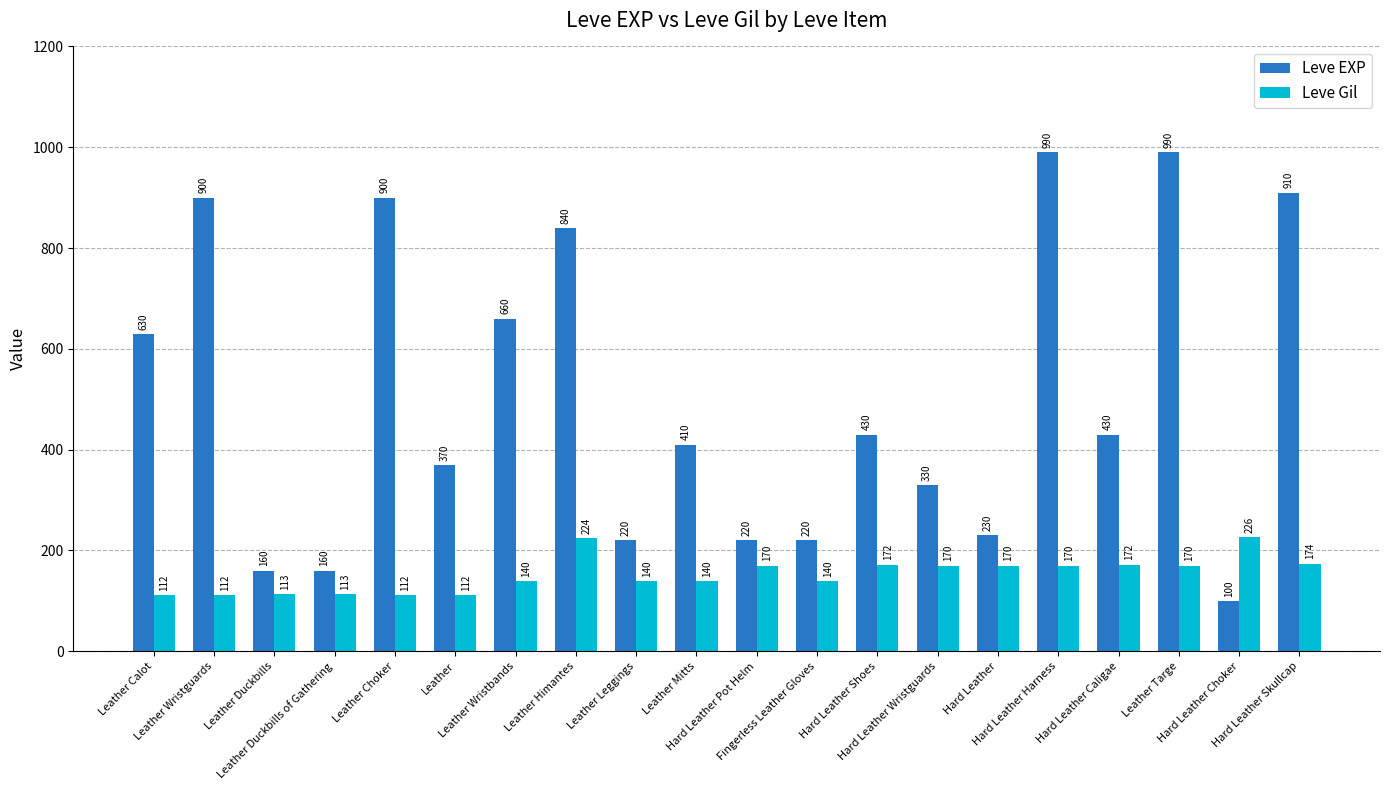

What is the total value across all series at Leather Calot?

742